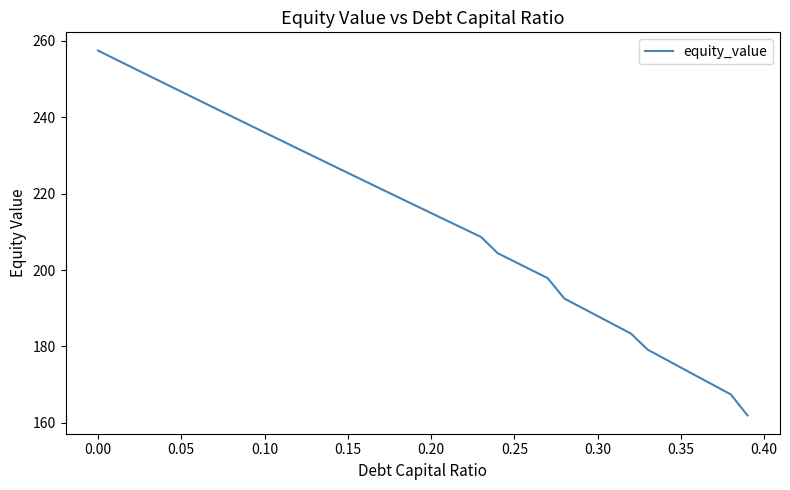

What is the smallest value displayed?

161.9